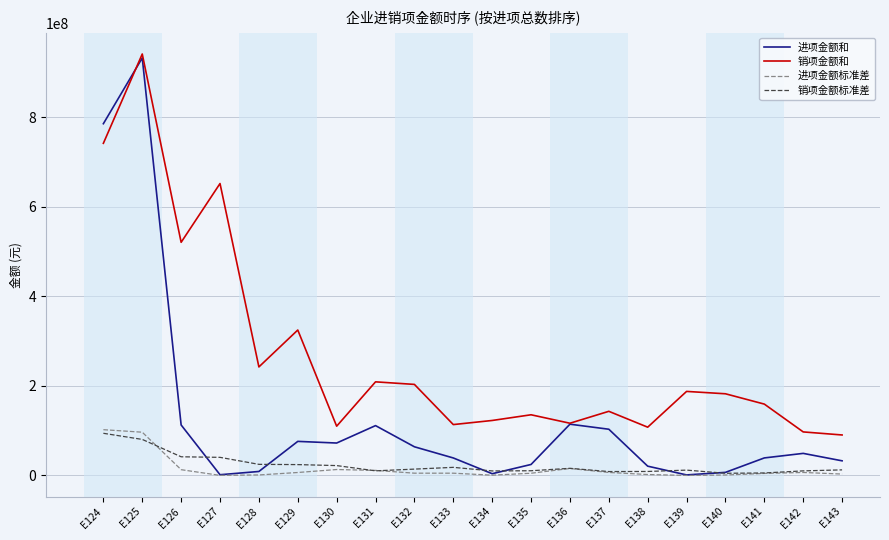

At how many categories does at least one series exceed 800579241?

1